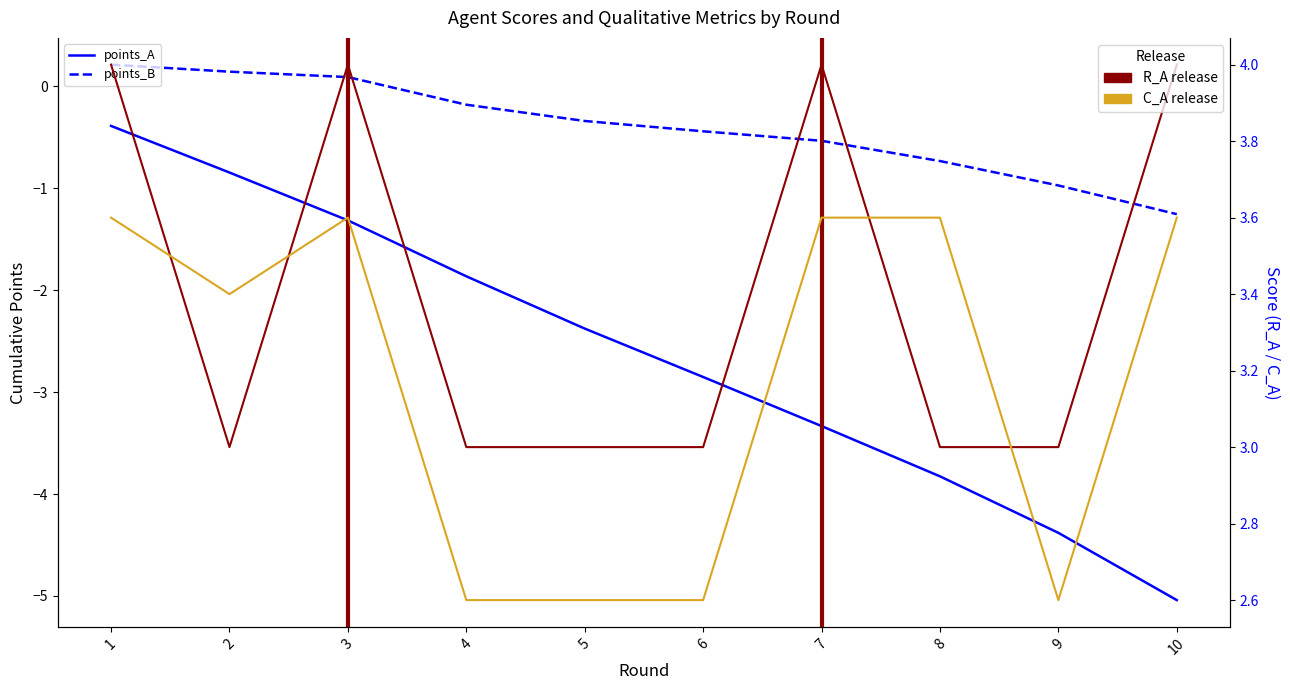

How many data points in C_A are above 3?

6